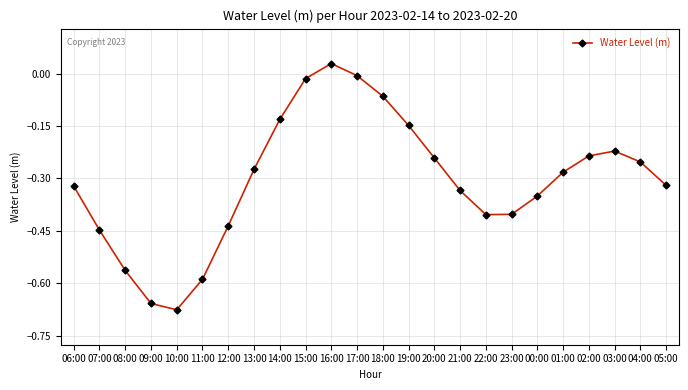

What is the difference between the second highest and second lowest values?

0.7